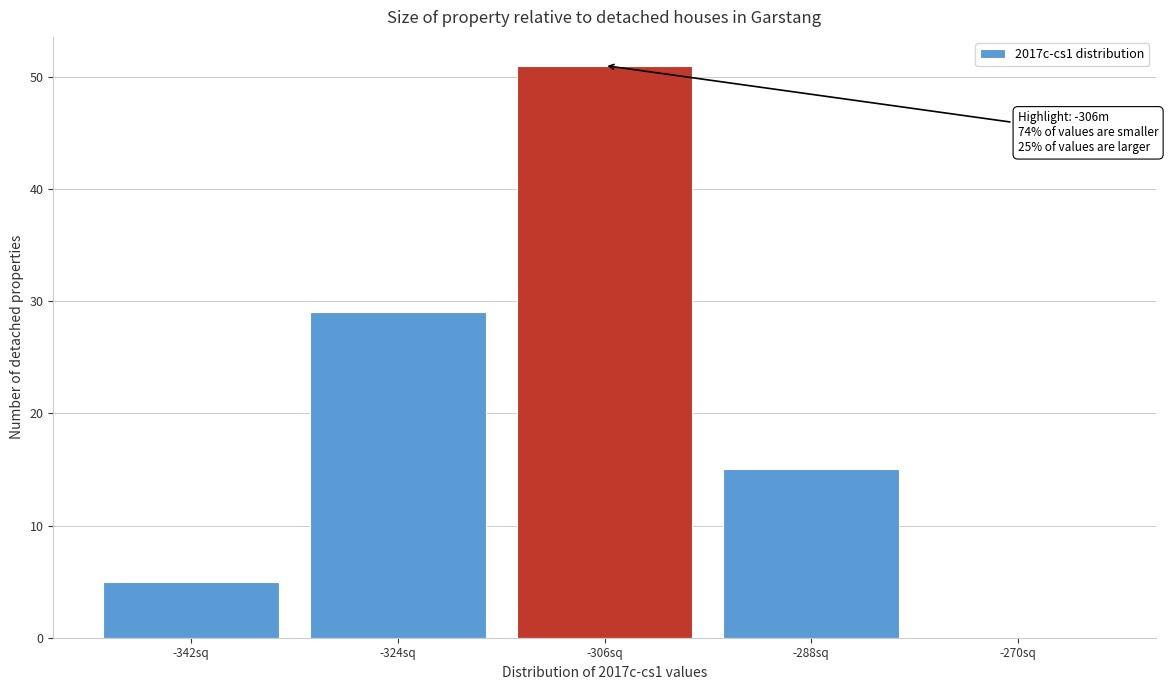

Reading left to right, transcribe all the data shown in this chart.

-342sq=5	-324sq=29	-306sq=51	-288sq=15	-270sq=0